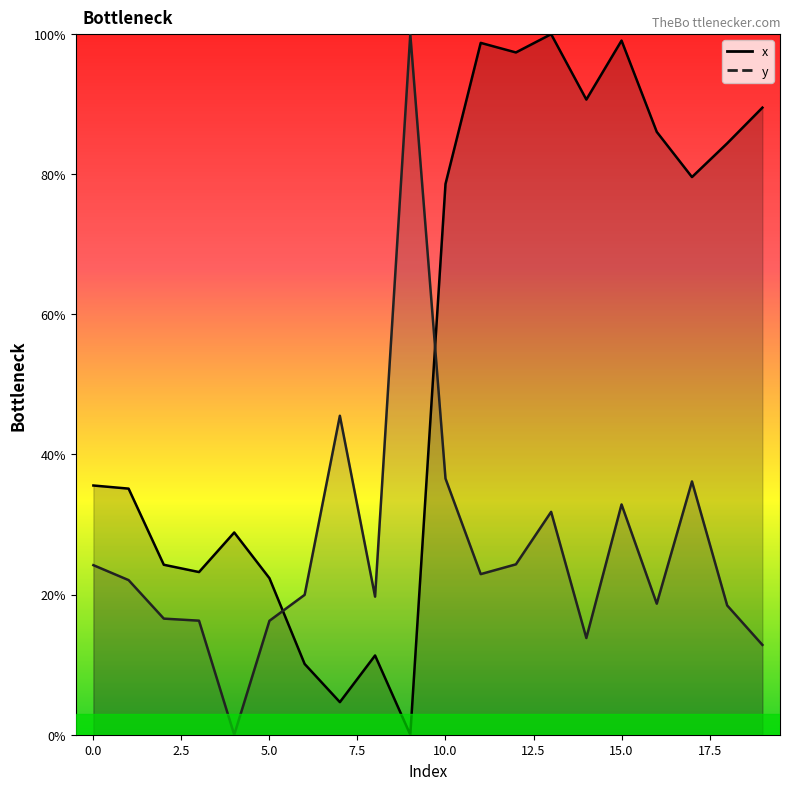

Reading left to right, list all the values displayed in this chart.

x: 0=35.6	1=35.1	2=24.3	3=23.2	4=28.9	5=22.3	6=10.1	7=4.7	8=11.3	9=0.0	10=78.6	11=98.8	12=97.4	13=100.0	14=90.7	15=99.1	16=86.1	17=79.6	18=84.4	19=89.5
y: 0=24.2	1=22.1	2=16.6	3=16.3	4=0.0	5=16.3	6=20.0	7=45.5	8=19.7	9=100.0	10=36.6	11=22.9	12=24.3	13=31.8	14=13.8	15=32.9	16=18.7	17=36.2	18=18.5	19=12.8